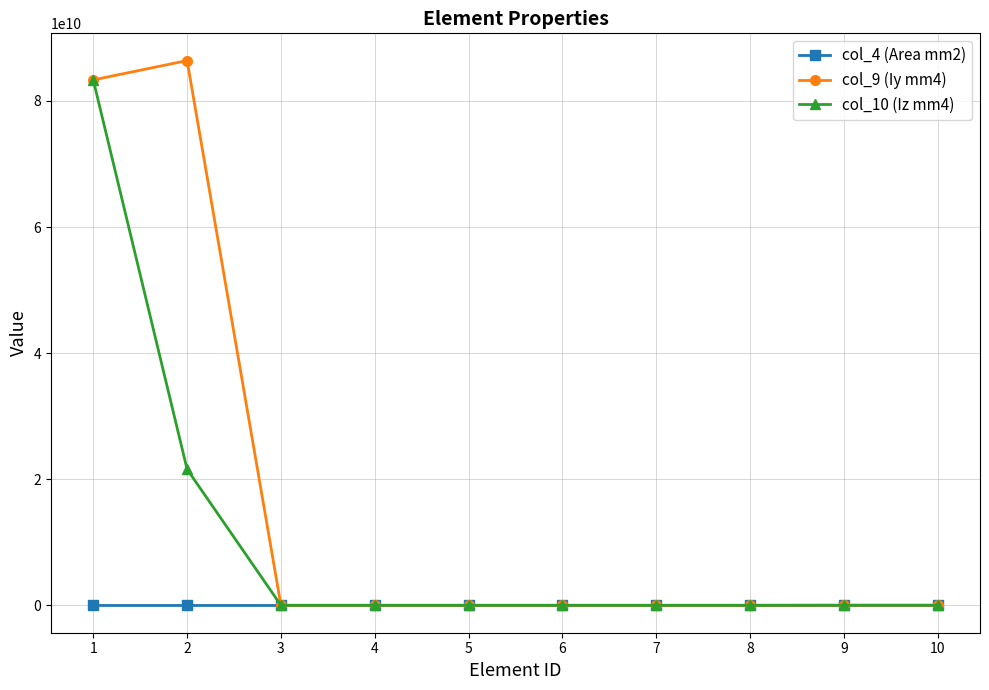

What is the greatest value displayed?

86400000000.0